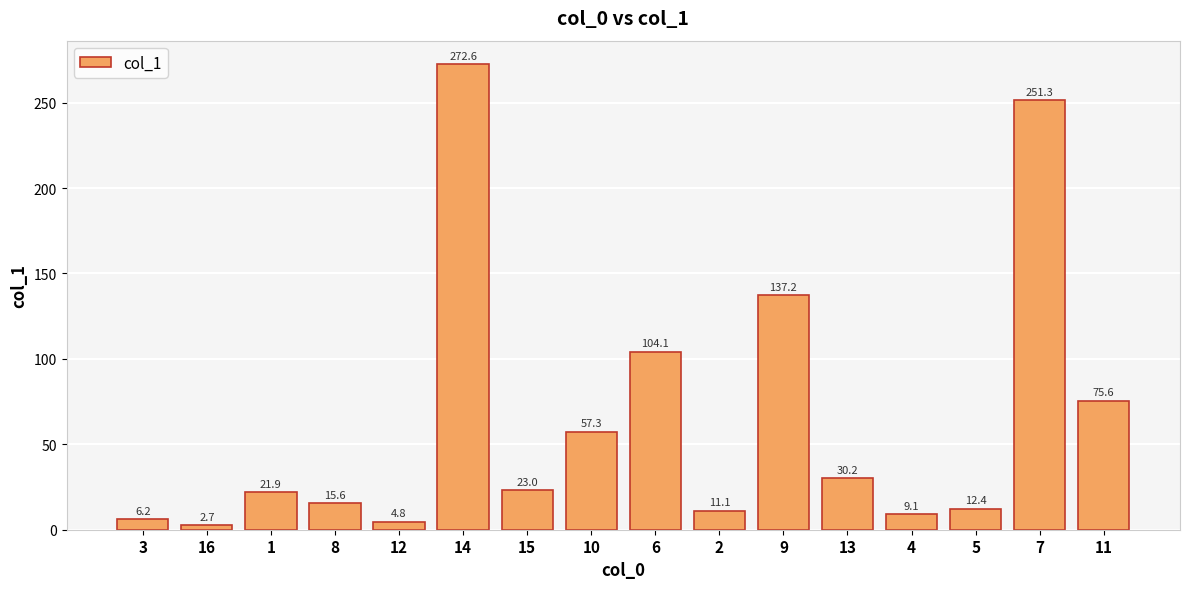

How many bars are there in total?

16